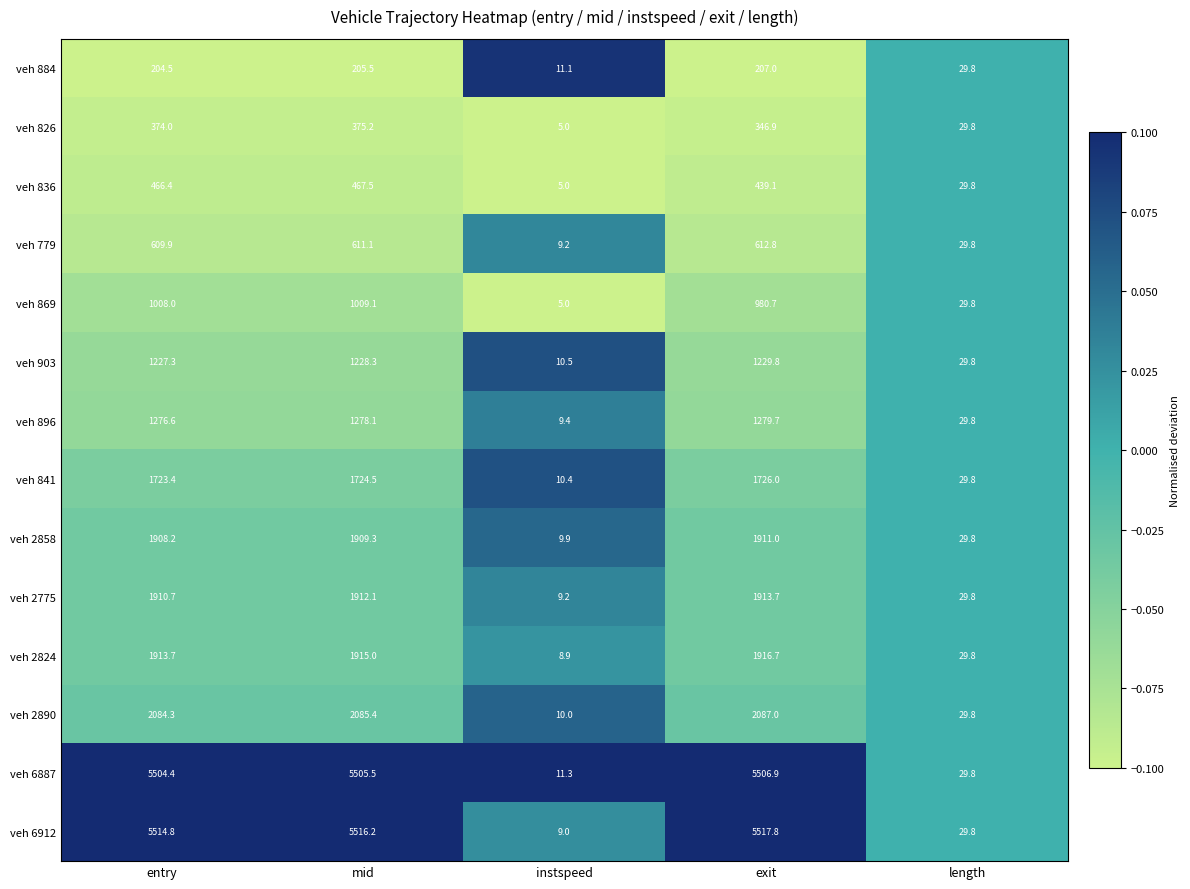

Between entry and length, which series saw the biggest shift?

veh 6912